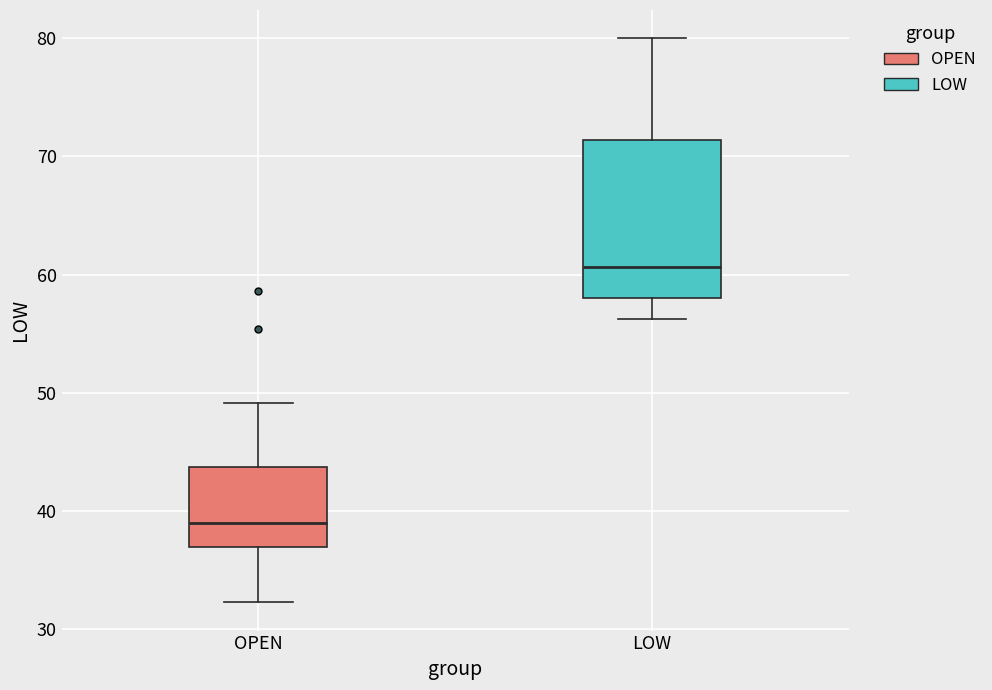

Reading left to right, read every box against the y-axis: the position of its median line, the range the box covers, and the ends of its whiskers. The values are not printed on the chart, so give them approximately, as read against the axis.

OPEN: median 39, box 37 to 44, whiskers 32 to 49
LOW: median 61, box 58 to 71, whiskers 56 to 80